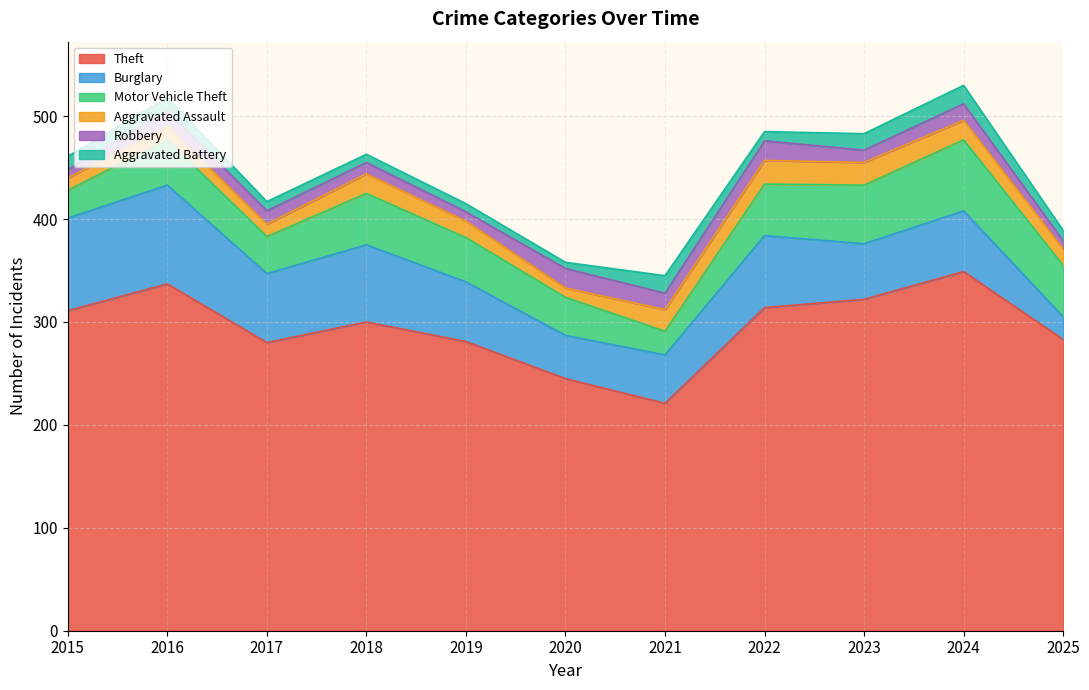

Does the chart have visible grid lines?

Yes